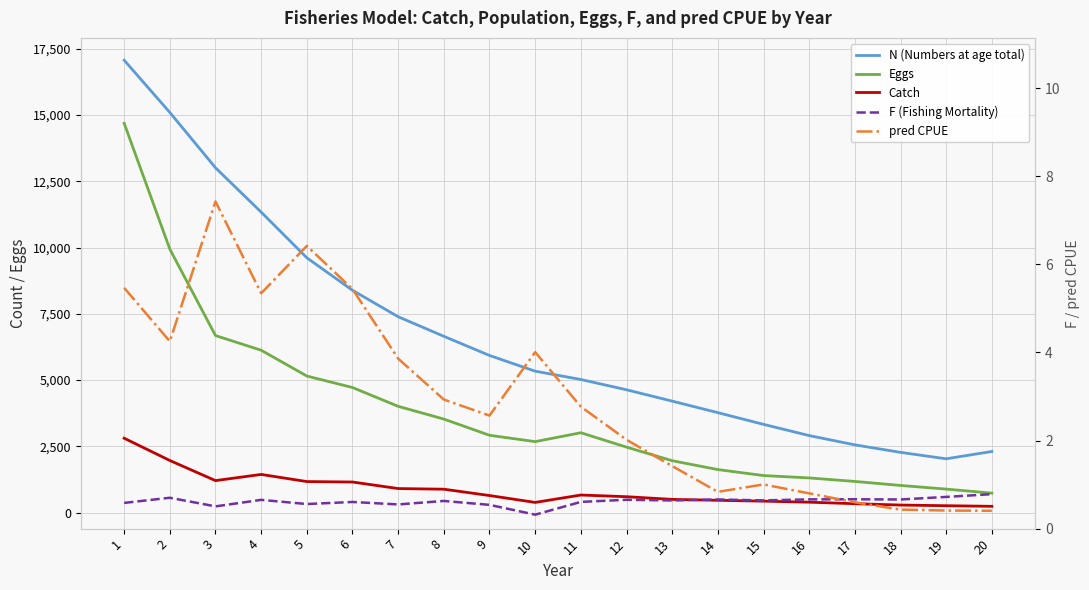

At which category is the sum across all series the highest?

1